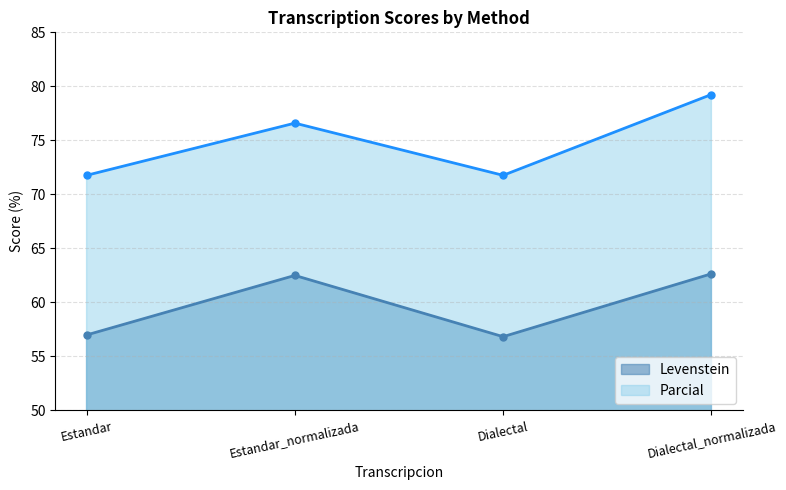

Reading left to right, transcribe all the data shown in this chart.

Levenstein: Estandar=57.0	Estandar_normalizada=62.5	Dialectal=56.8	Dialectal_normalizada=62.7
Parcial: Estandar=71.8	Estandar_normalizada=76.6	Dialectal=71.8	Dialectal_normalizada=79.2